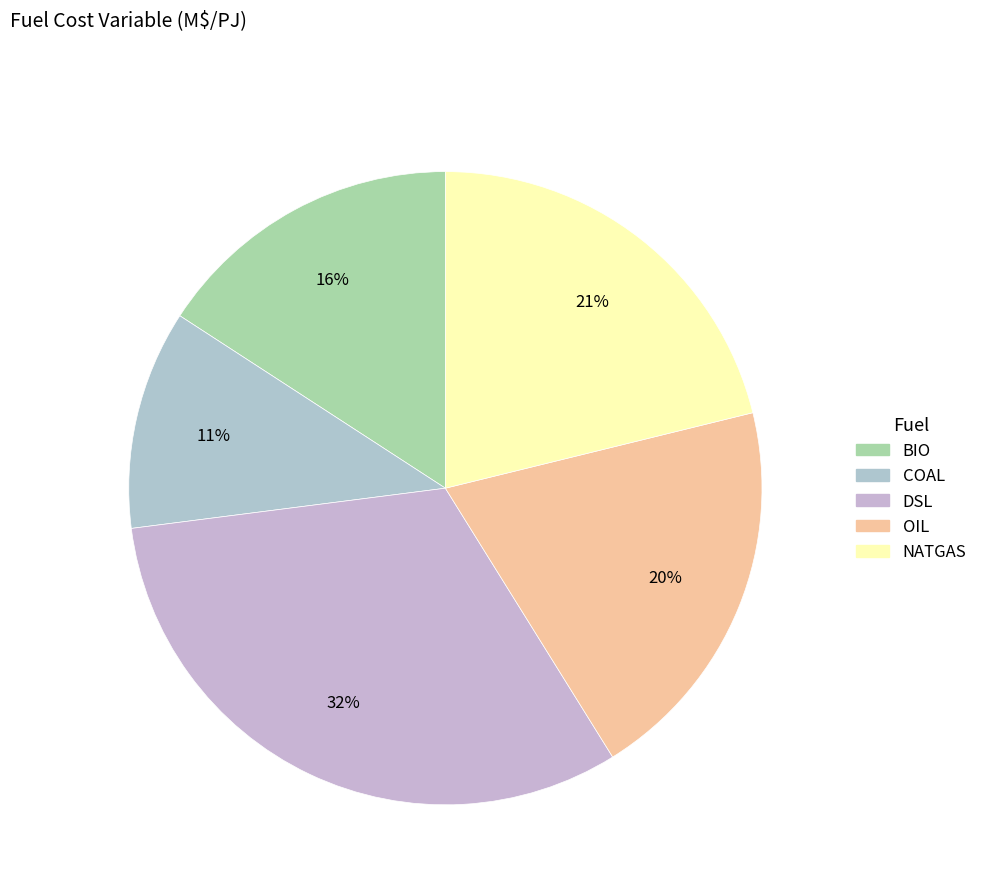

Which slice is the smallest?

COAL